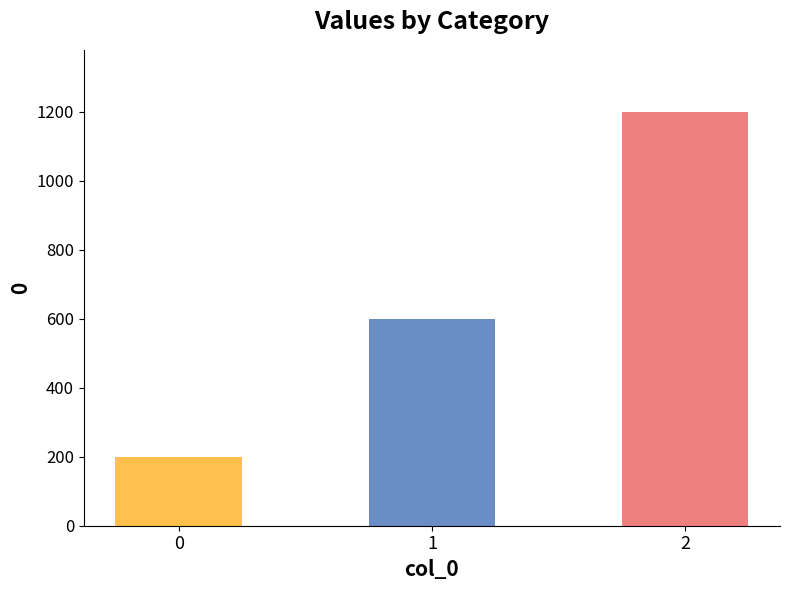

The chart shows a value of 131 at 0. True or false?

False